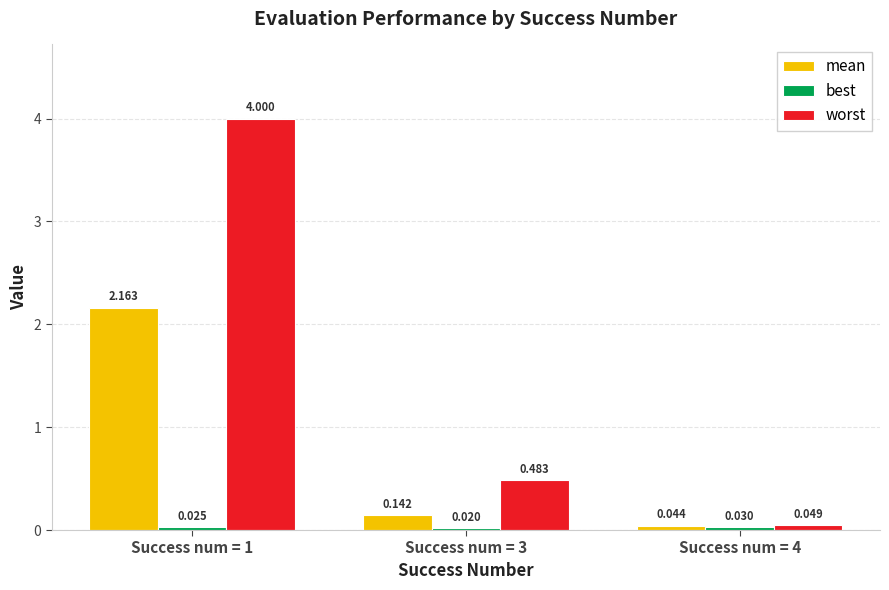

Which series has the largest total across all categories?

worst